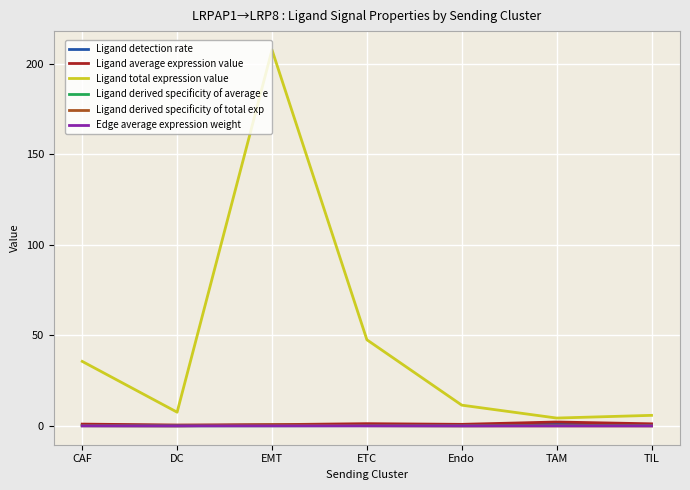

What is the spread (max minus min) of values at CAF?

35.6